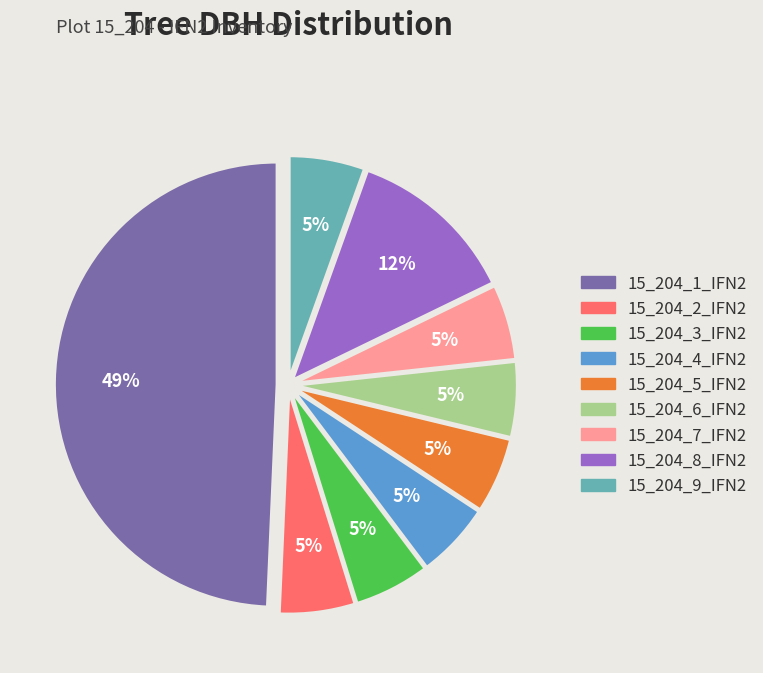

Do 15_204_9_IFN2 and 15_204_4_IFN2 together represent more than half of the pie?

No